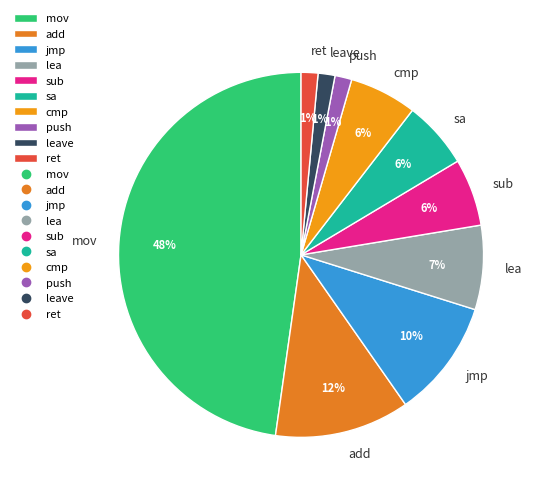

True or false: sa accounts for 1% of the total.

False